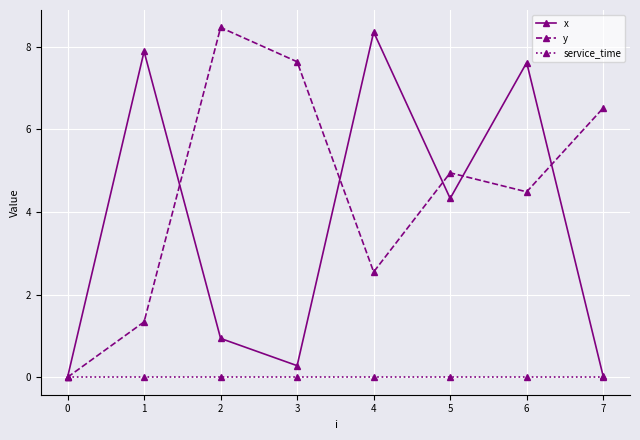

Which series changed the most between 0 and 7?

y